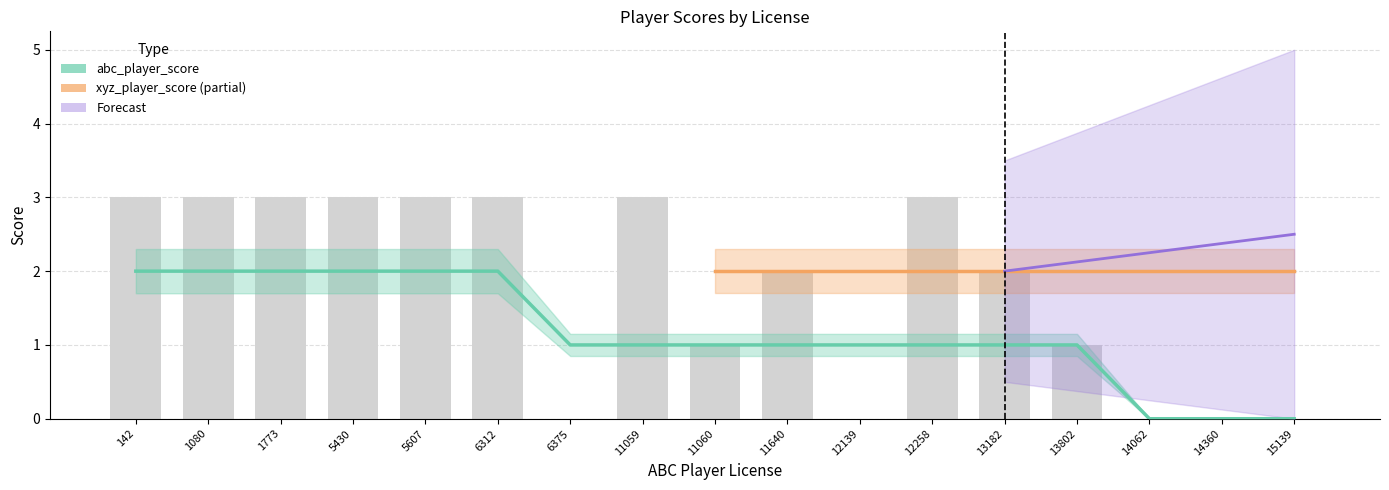

Reading left to right, list all the values displayed in this chart.

3	3	3	3	3	3	0	3	1	2	0	3	2	1	0	0	0